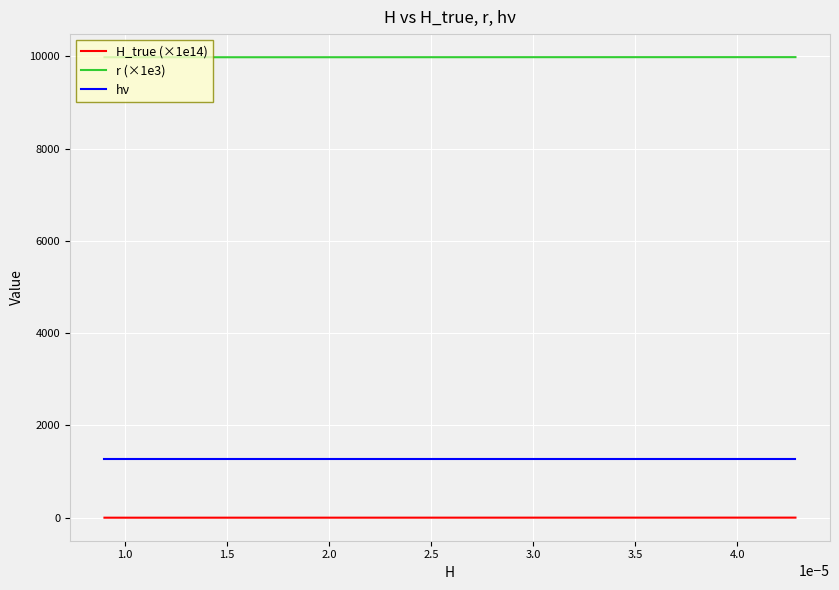

What are all the series names shown in the legend?

H_true (×1e14), r (×1e3), hν